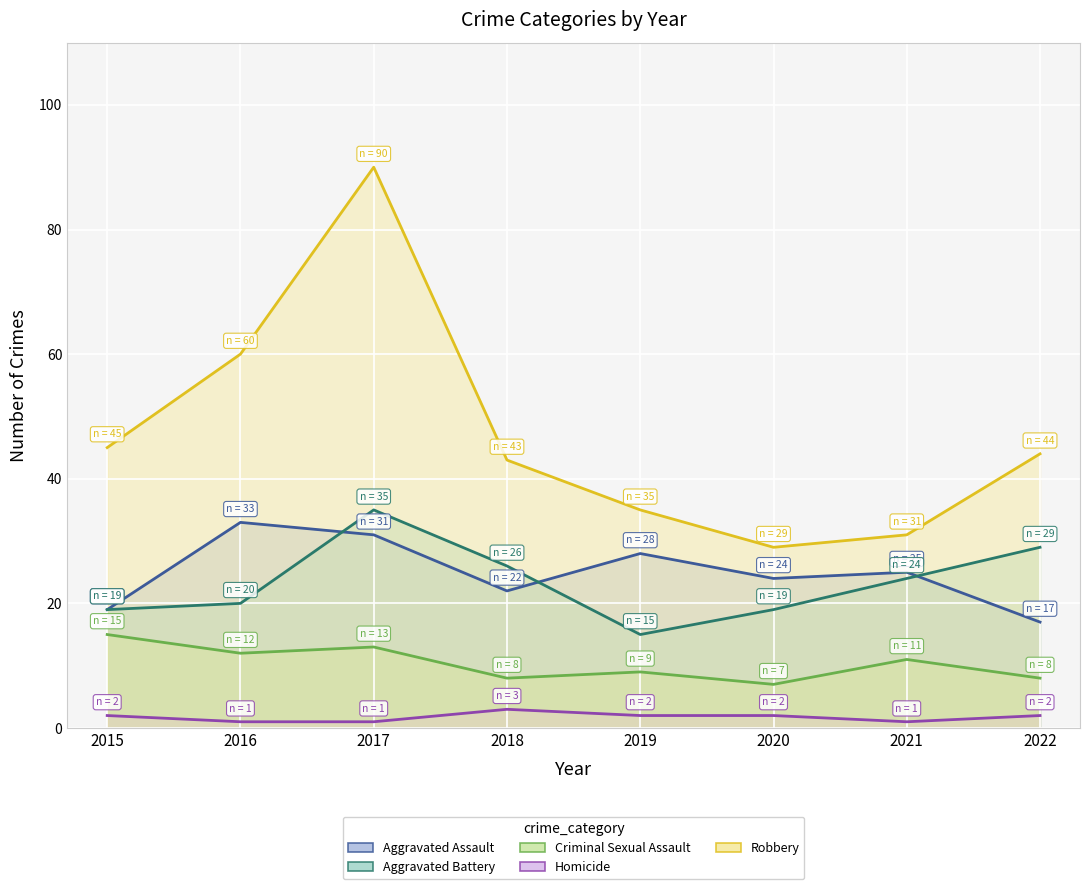

What is the minimum value for Criminal Sexual Assault_line?

7